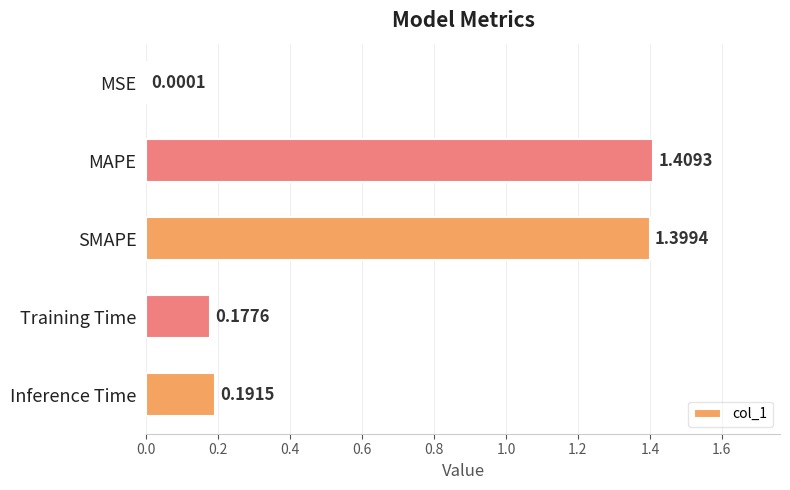

Are the bars horizontal?

Yes